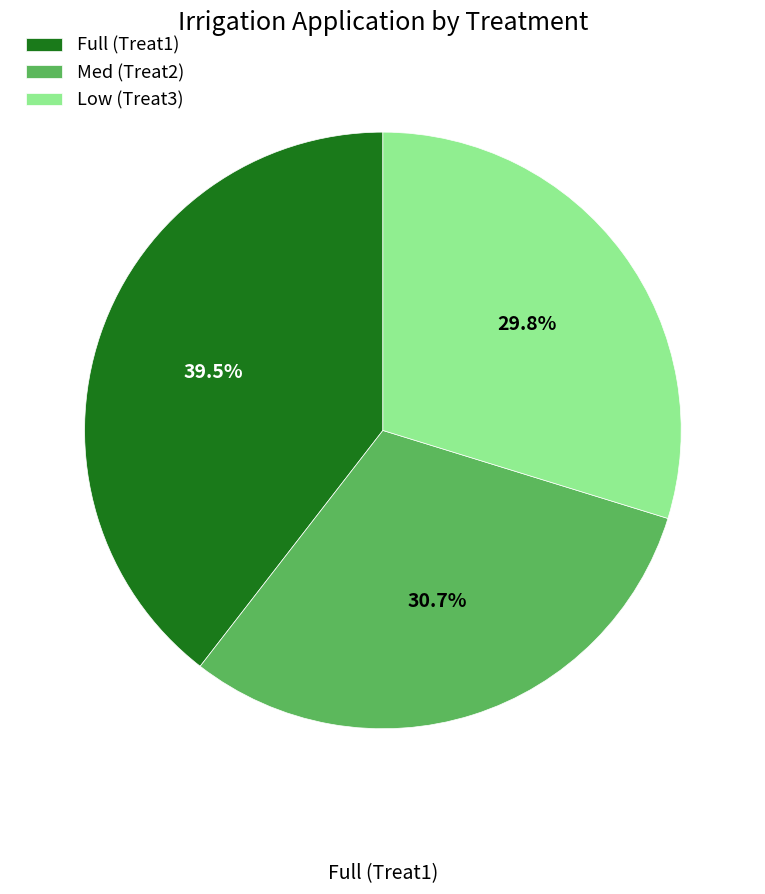

Rank the categories by value from highest to lowest.

Full (Treat1), Med (Treat2), Low (Treat3)